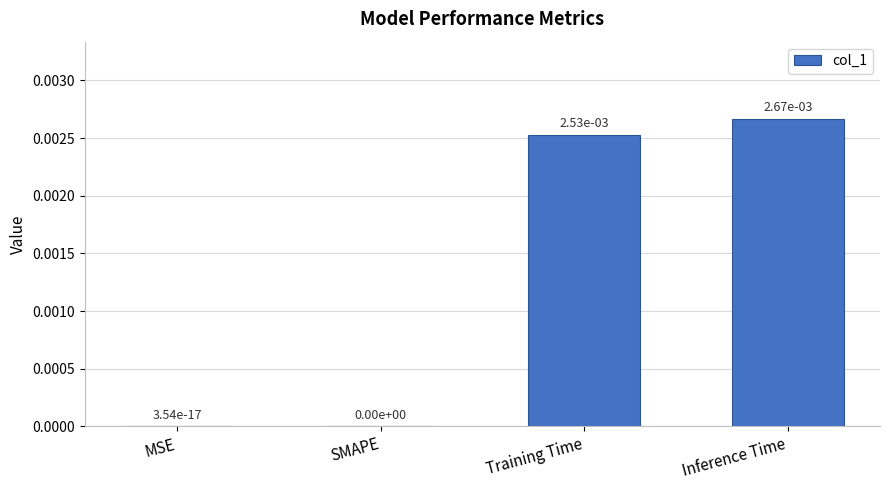

True or false: the data shows 0.0 at Inference Time.

True